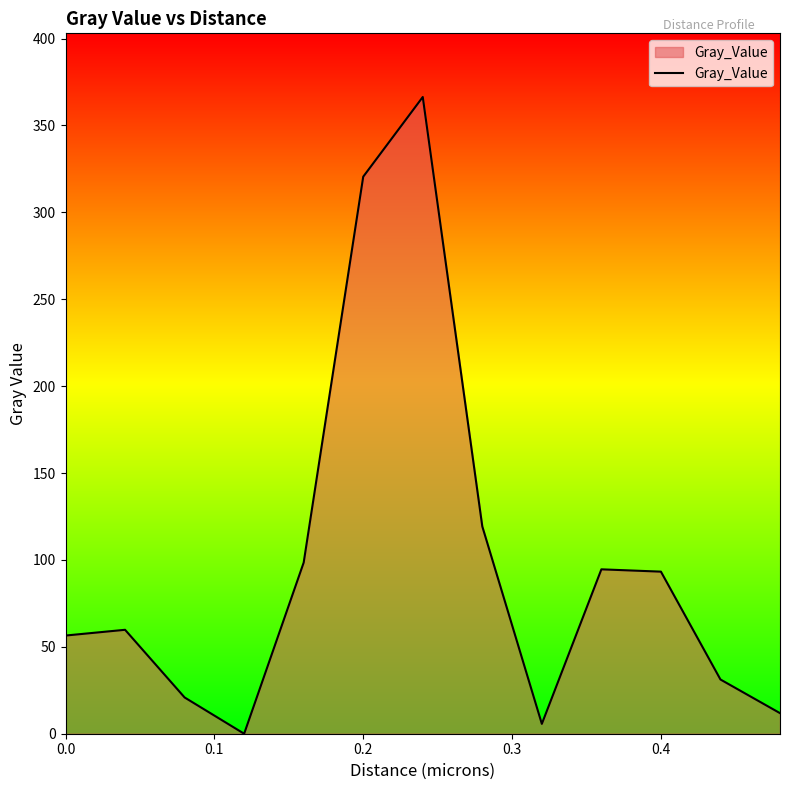

What is the maximum value shown in the chart?

366.4